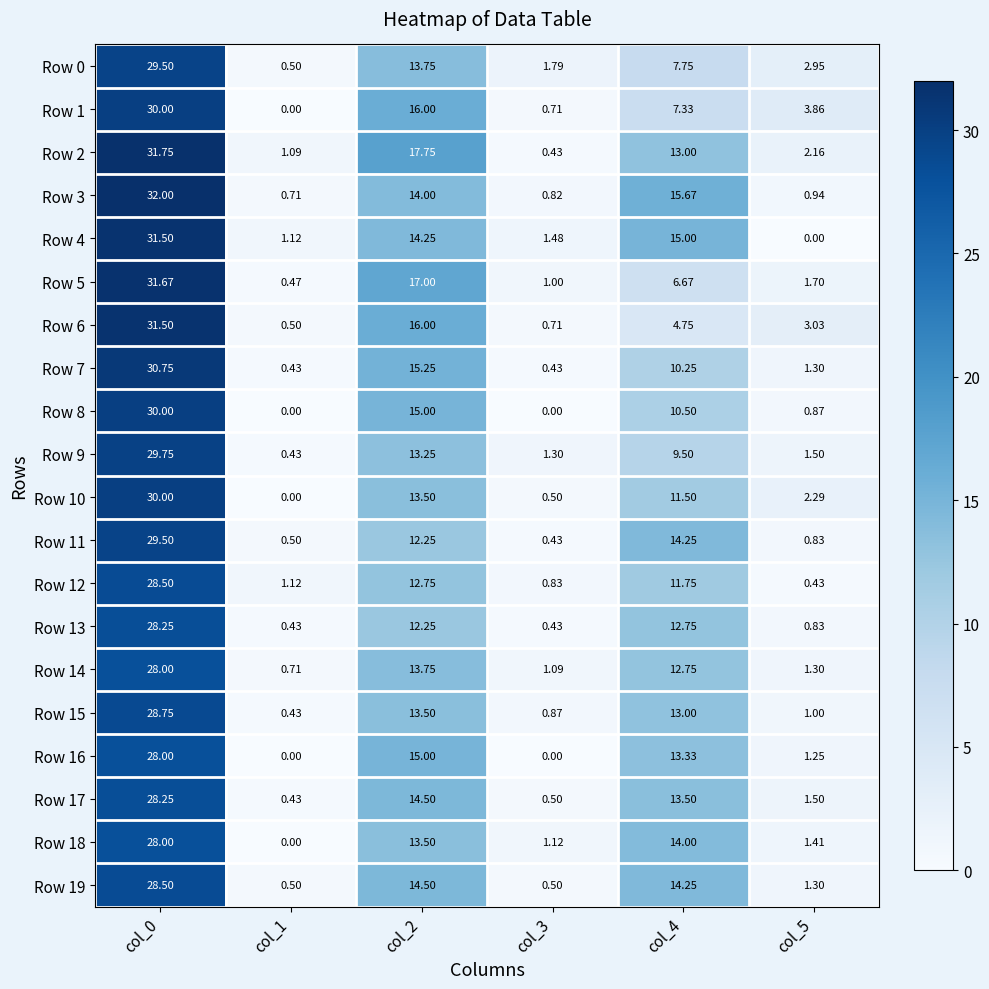

Is the value of Row 8 at col_2 greater than the value of Row 2 at col_1?

Yes